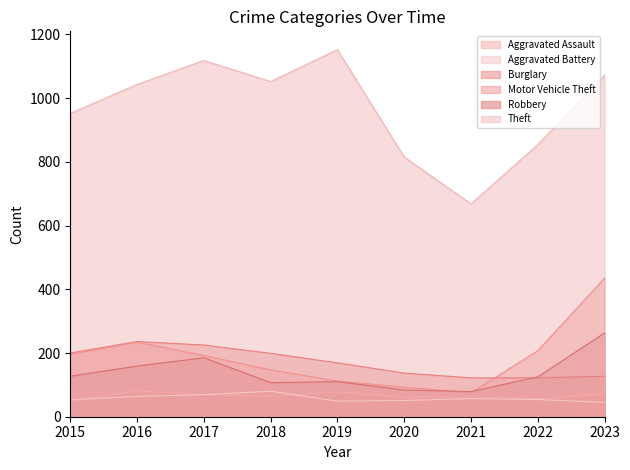

What is the value of the Motor Vehicle Theft point at the 6th from the left?

93